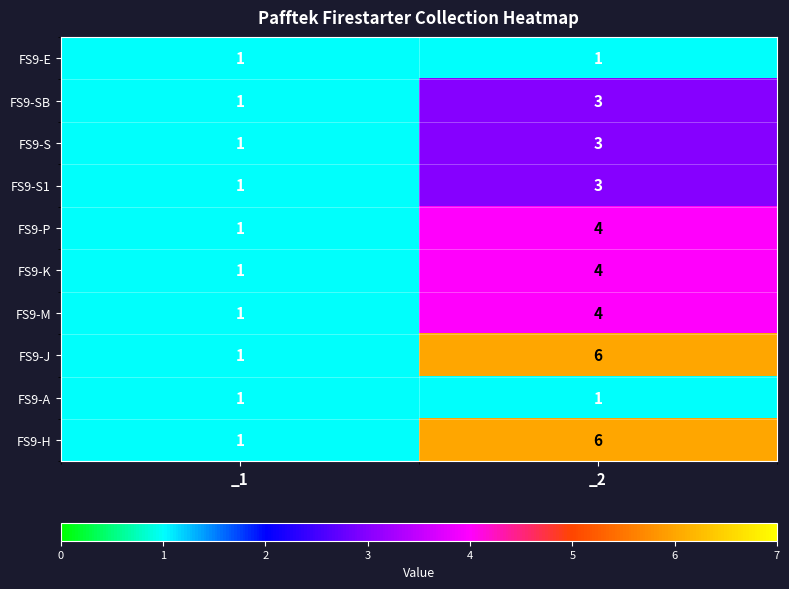

At which label is FS9-J closest to 3?

_1